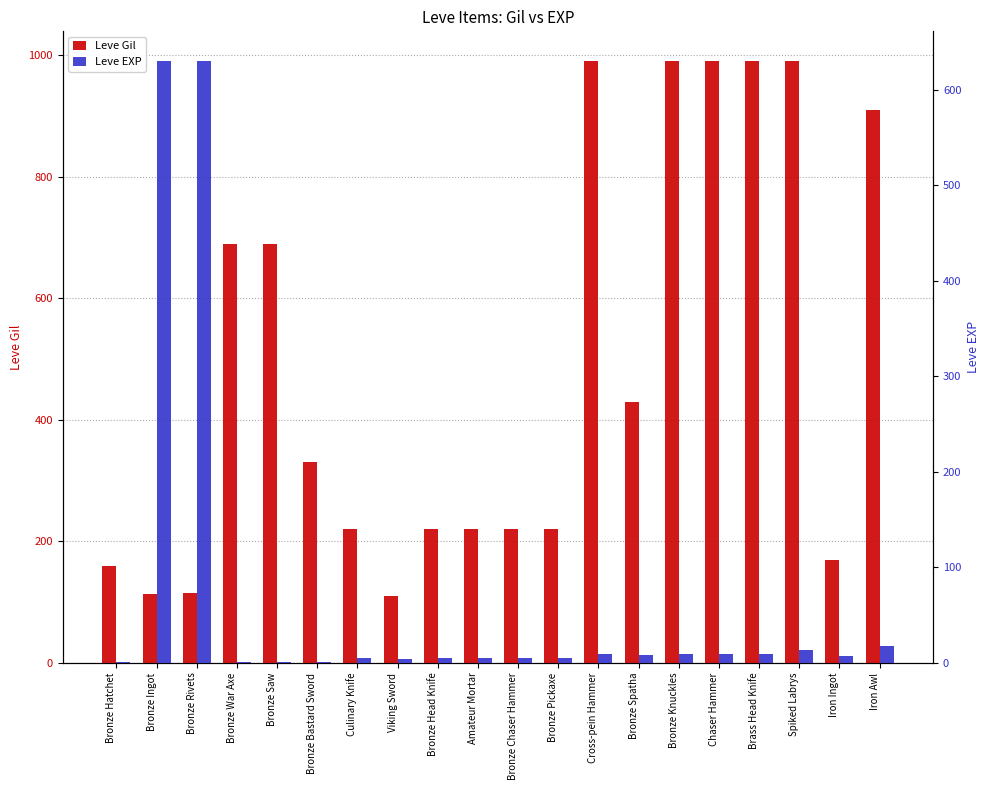

The Leve EXP series shows 0 at Bronze Saw. True or false?

False